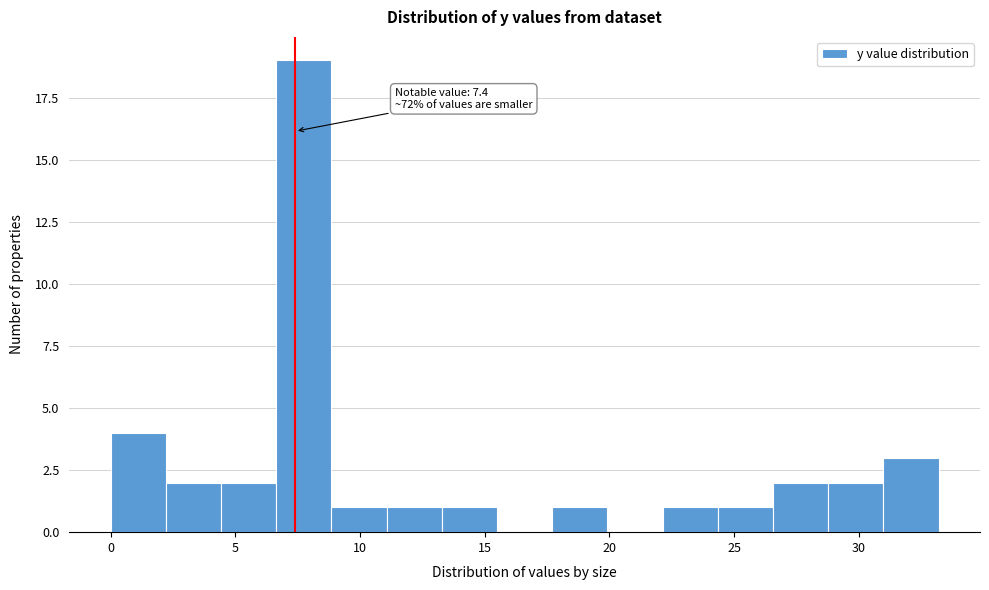

Which range on the x-axis has the tallest bar?

6.5 to 9.0